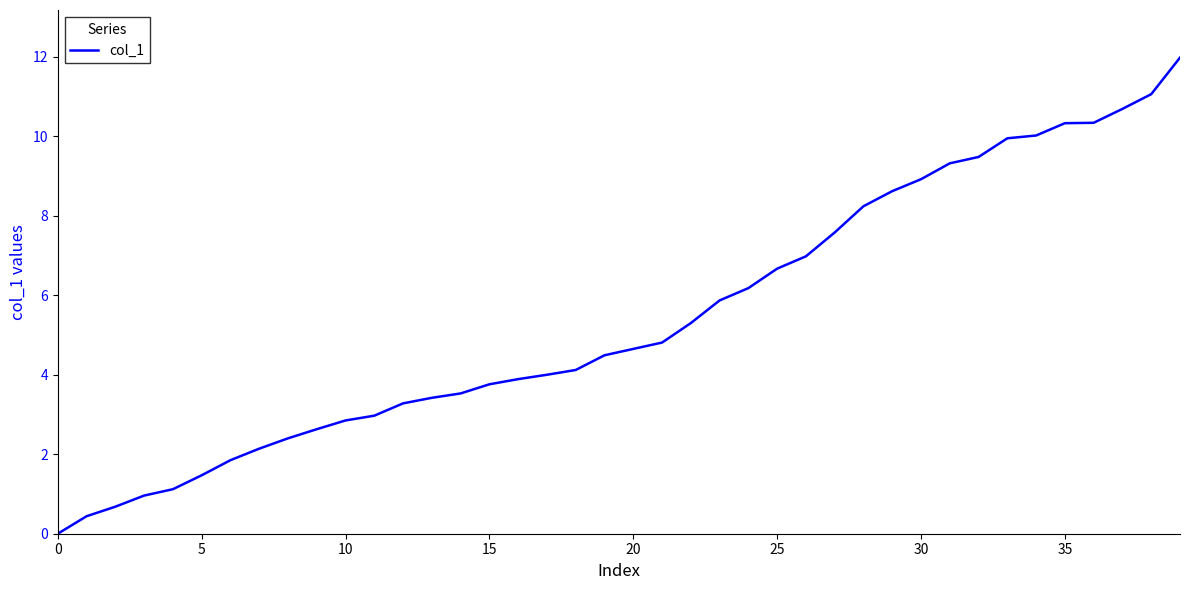

What is the difference between the maximum and minimum values?

12.0